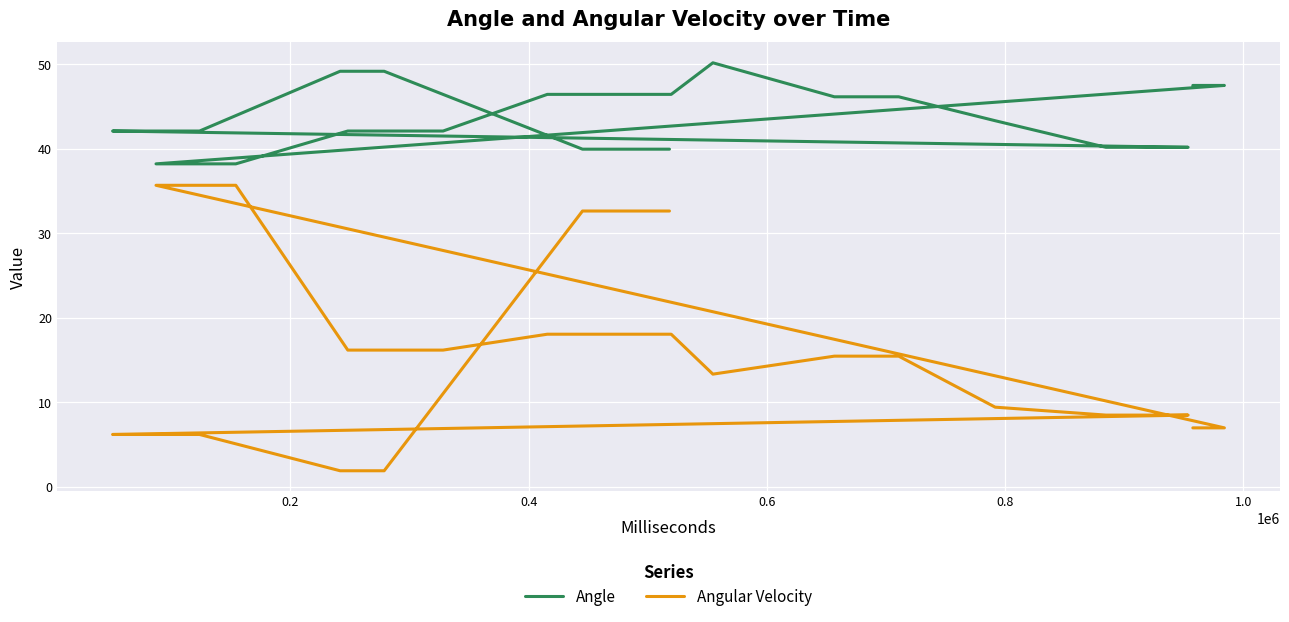

At how many categories does at least one series exceed 35?

20